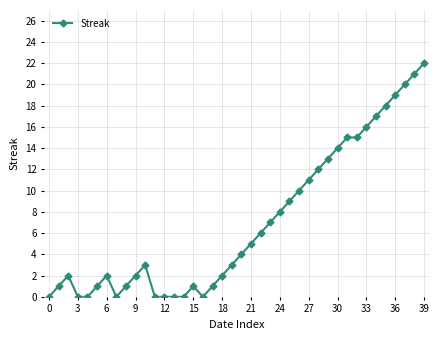

What is the average value?

7